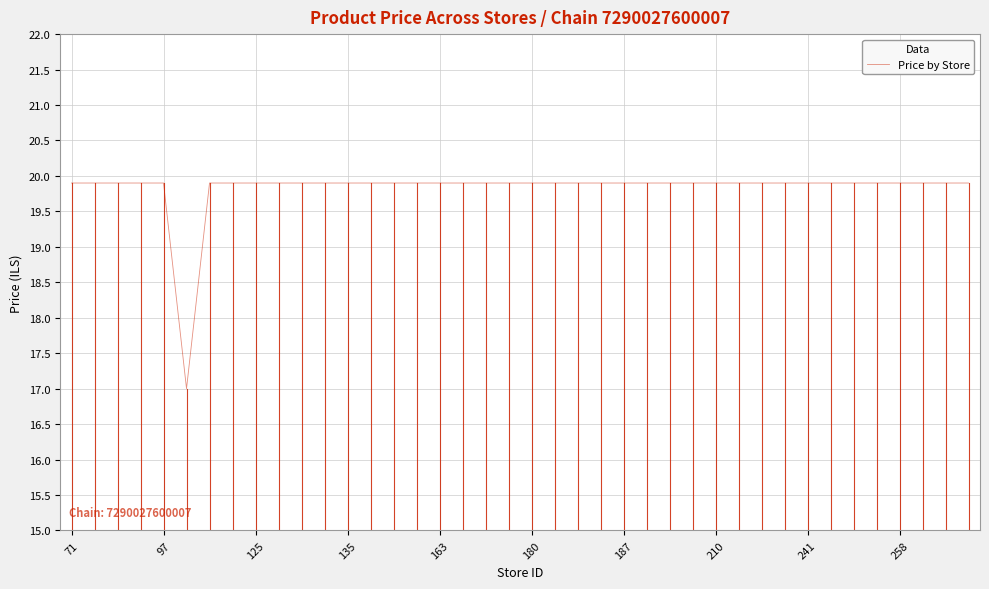

What is the minimum value shown in the chart?

17.0